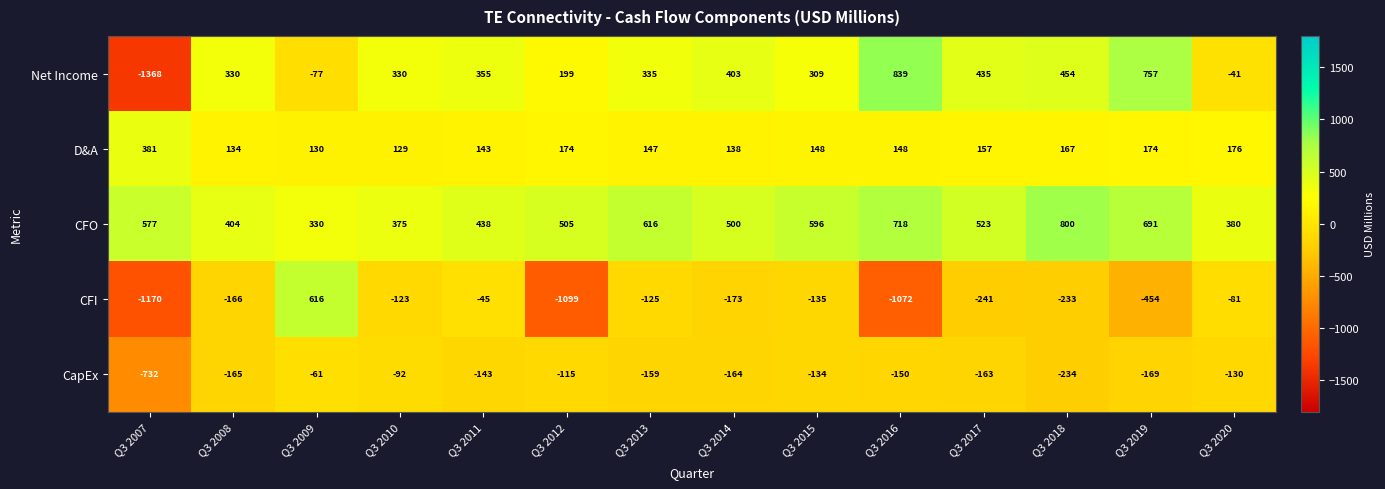

Between Q3 2010 and Q3 2018, which series saw the biggest shift?

CFO